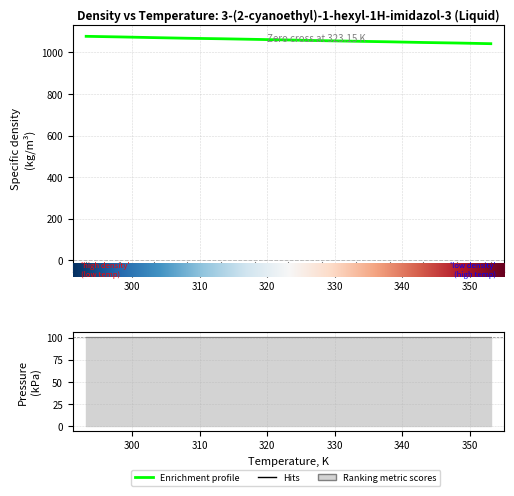

What is the sum of all values?

13770.5